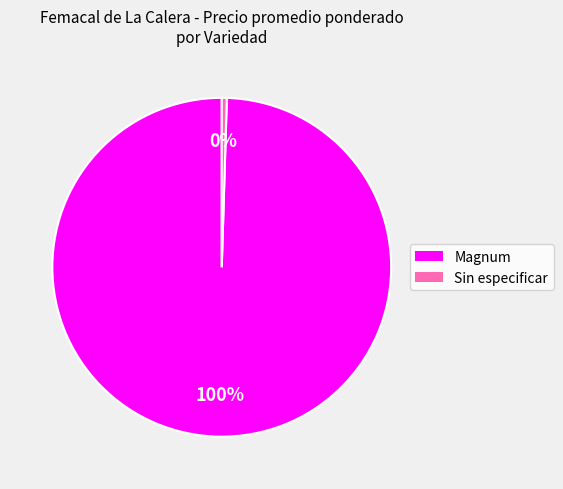

To the nearest percent, what is the average slice percentage?

50%